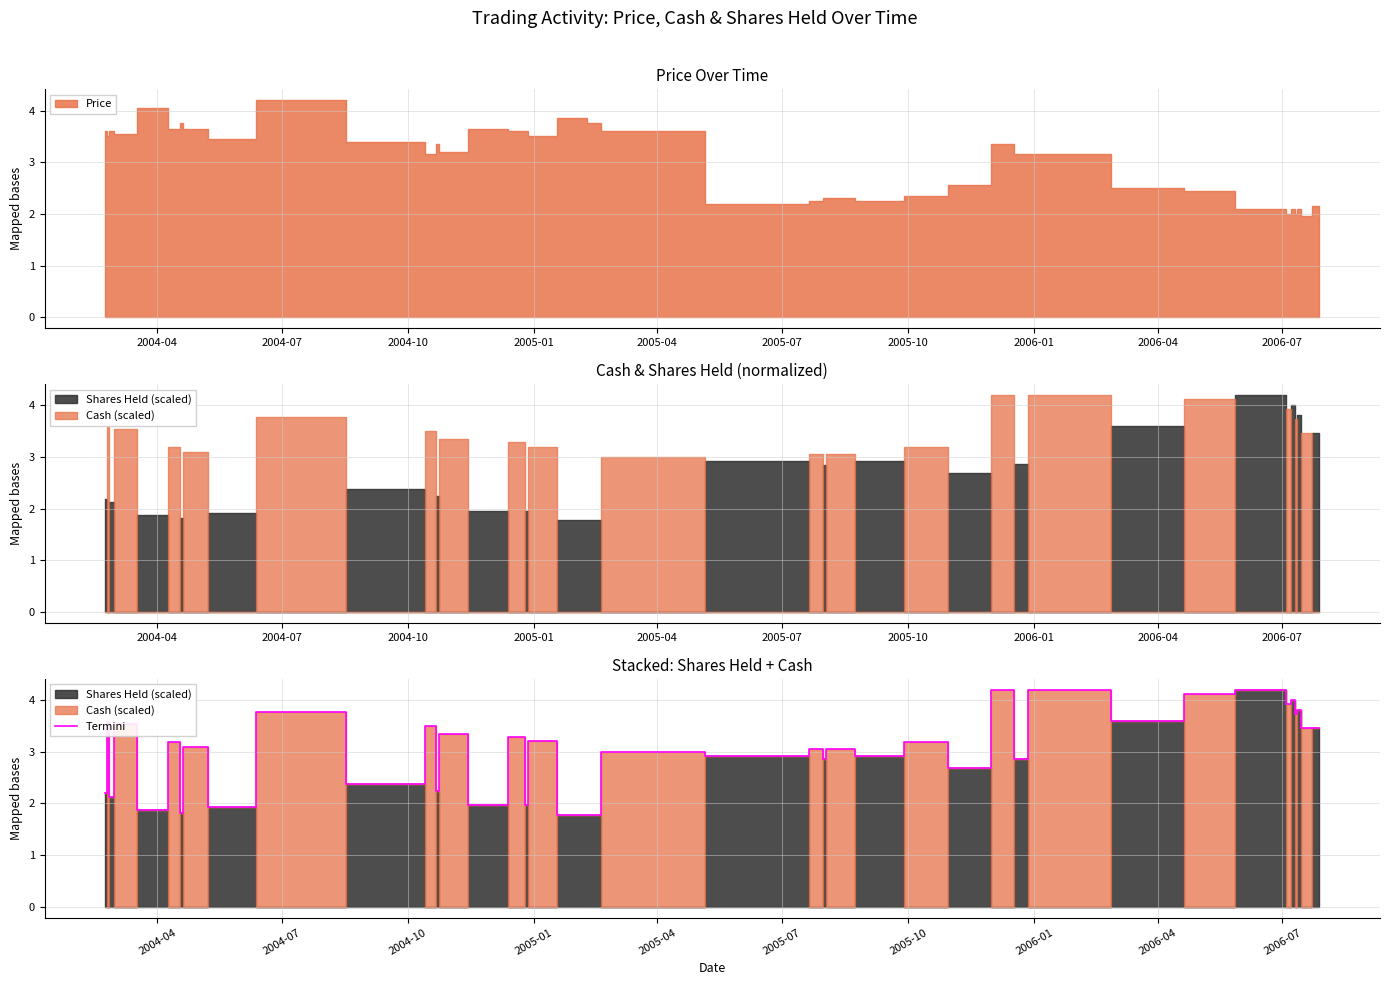

What is the highest value of the Termini series?

4.2